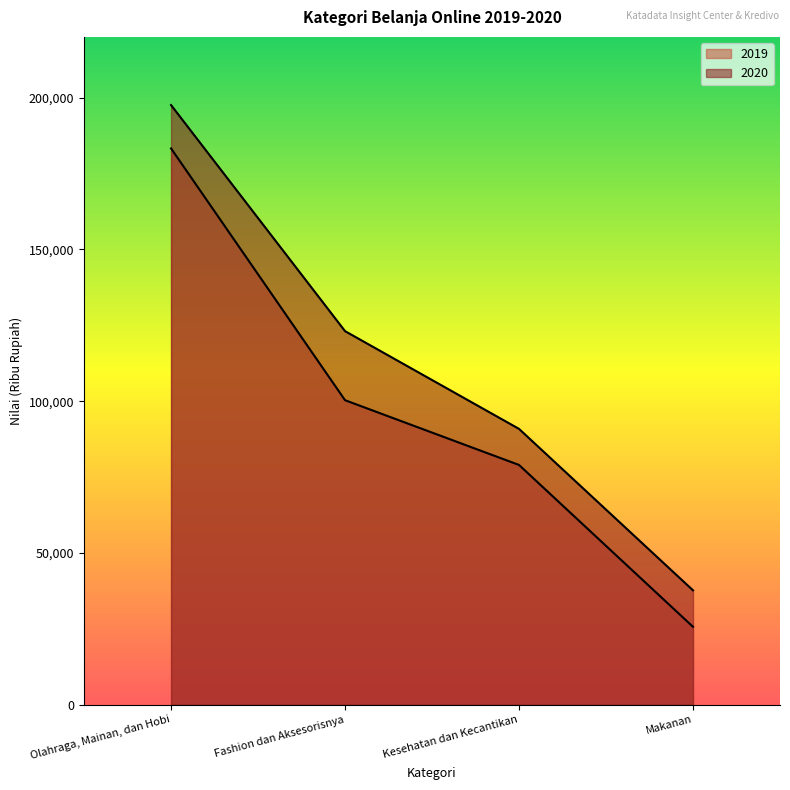

What is the label of the 1st point from the left?

Olahraga, Mainan, dan Hobi